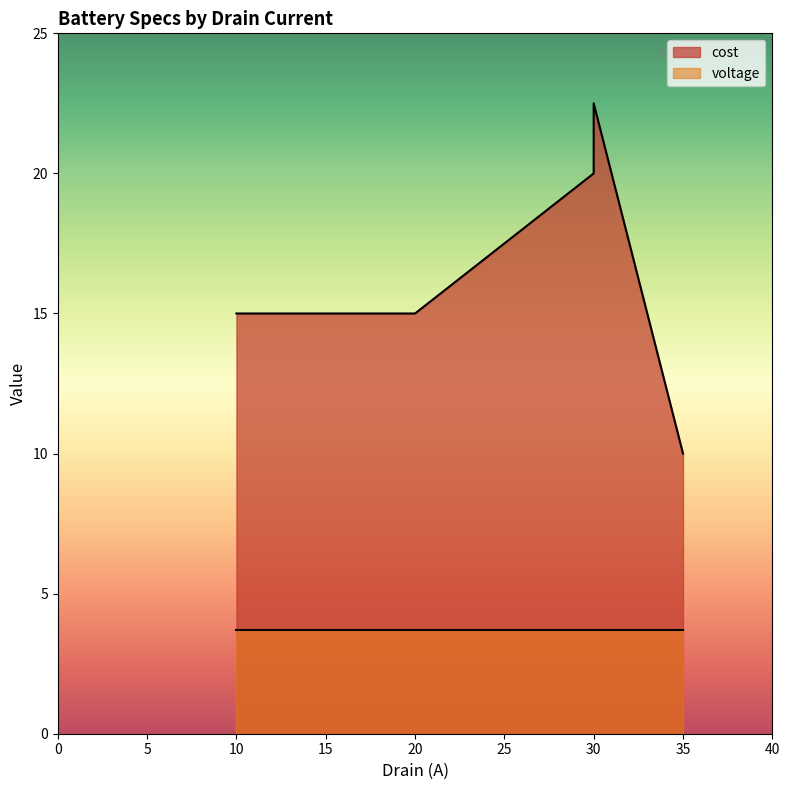

The chart shows a value of 8.6 at 20. True or false?

False